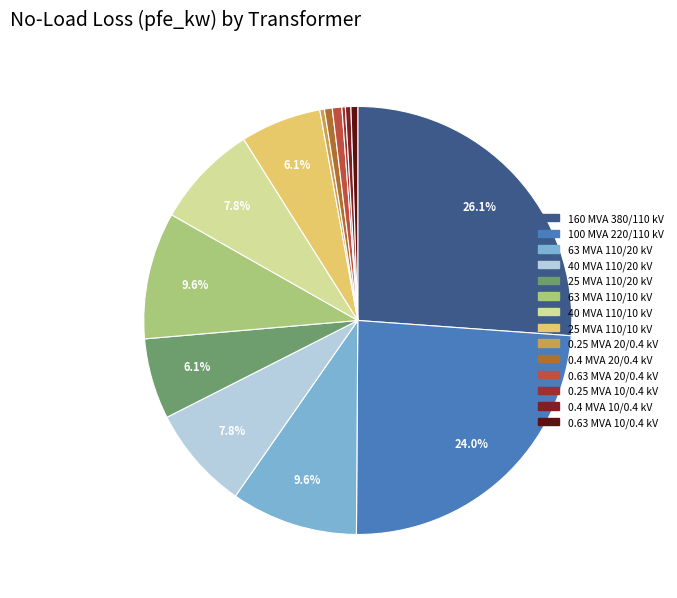

To the nearest percent, what is the combined percentage of 100 MVA 220/110 kV and 63 MVA 110/20 kV?

34%